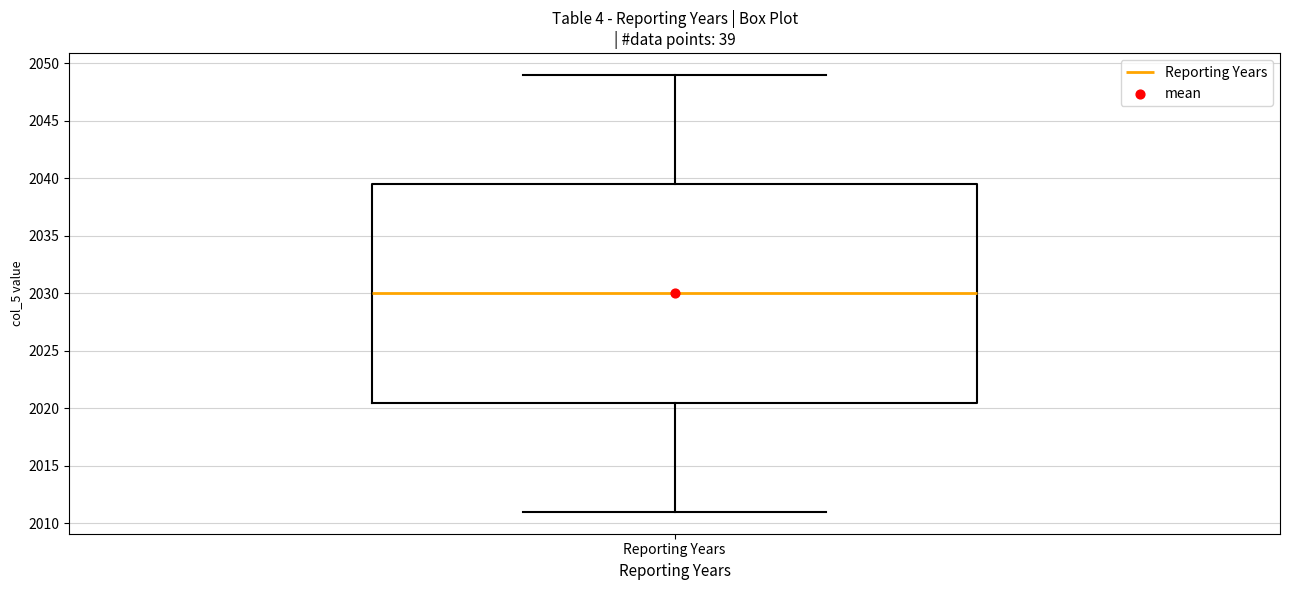

Where does the lower whisker of the box for Reporting Years end on the y-axis? The values are not printed on the chart, so give them approximately, as read against the axis.

2011.0